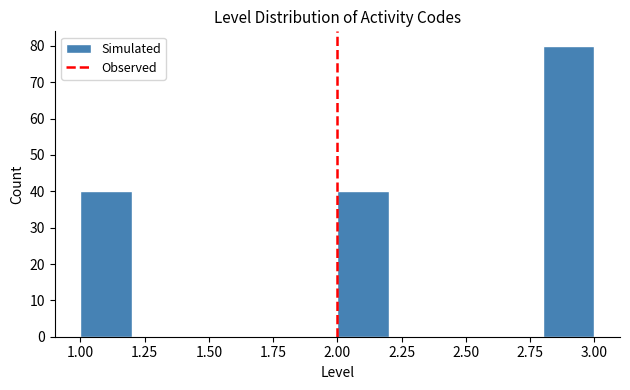

What is the height of the bar covering 1.0 to 1.2 on the x-axis? The values are not printed on the chart, so give them approximately, as read against the axis.

40